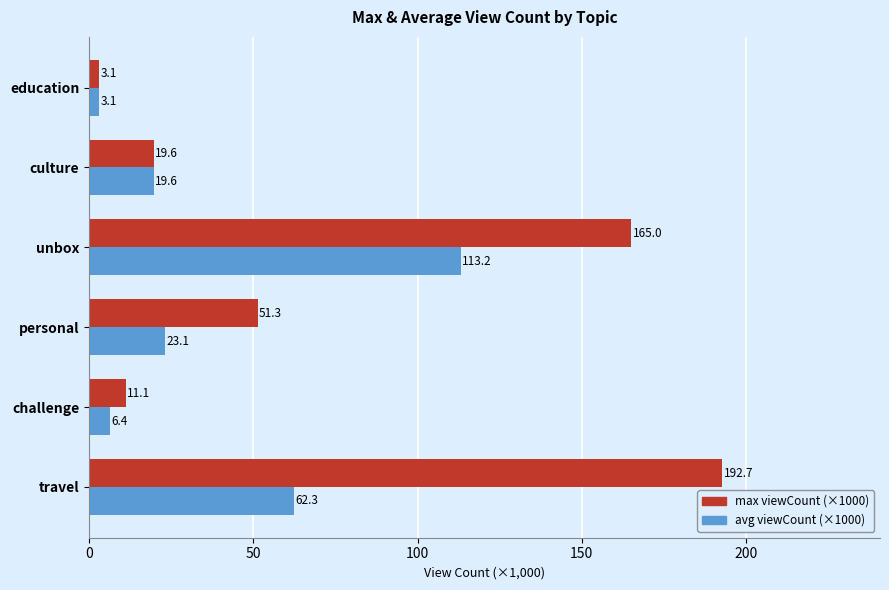

Is it true that max viewCount (×1000) equals 280.5 at travel?

False